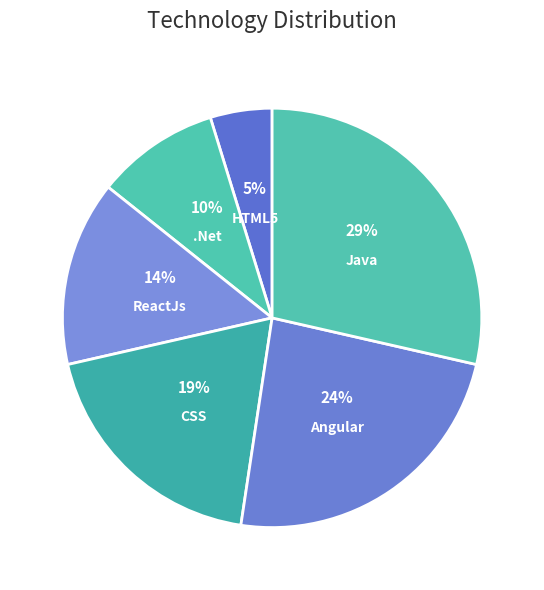

The ReactJs slice represents 14% of the pie. True or false?

True